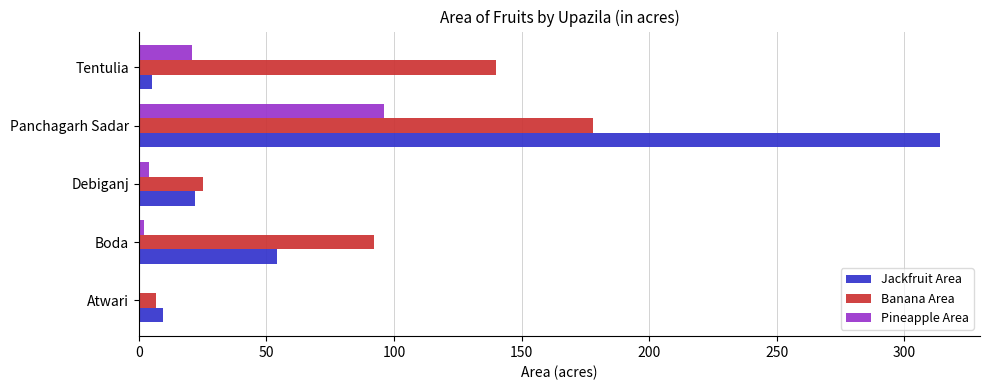

What is the sum of all Banana Area values?

441.6